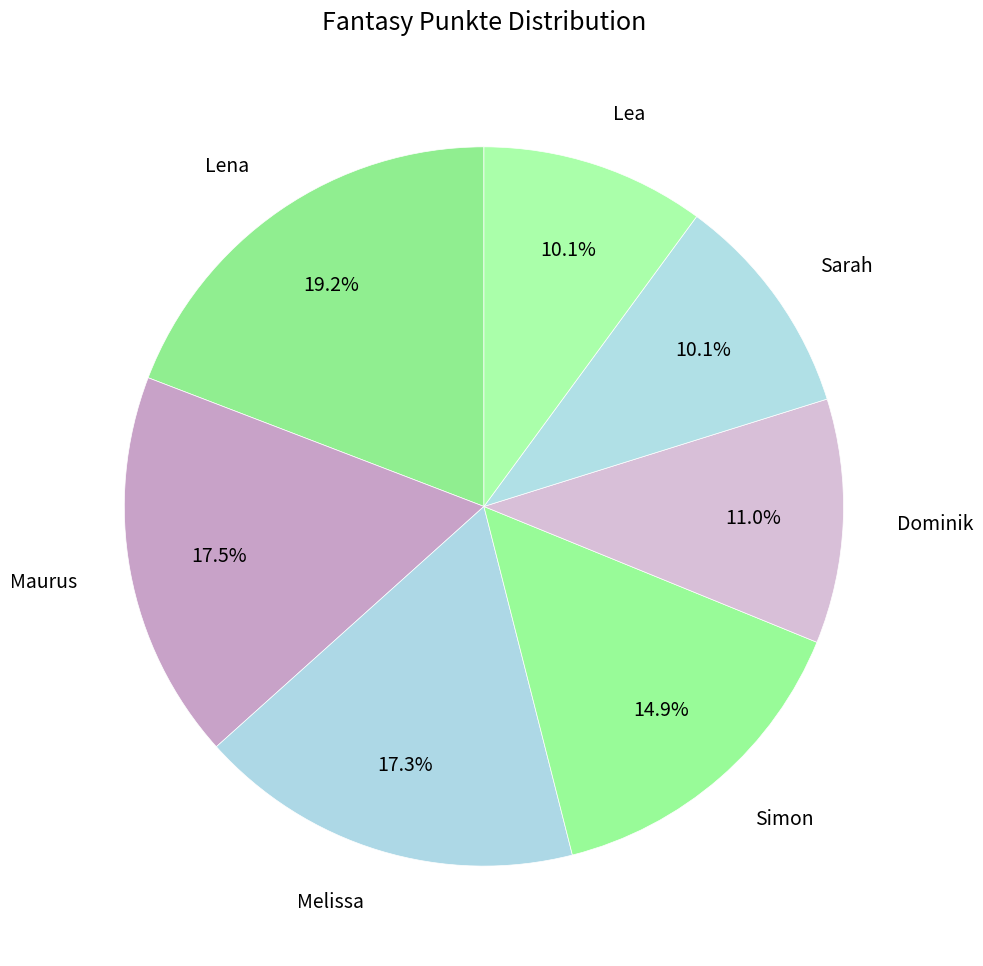

Which has a higher value, Dominik or Maurus?

Maurus